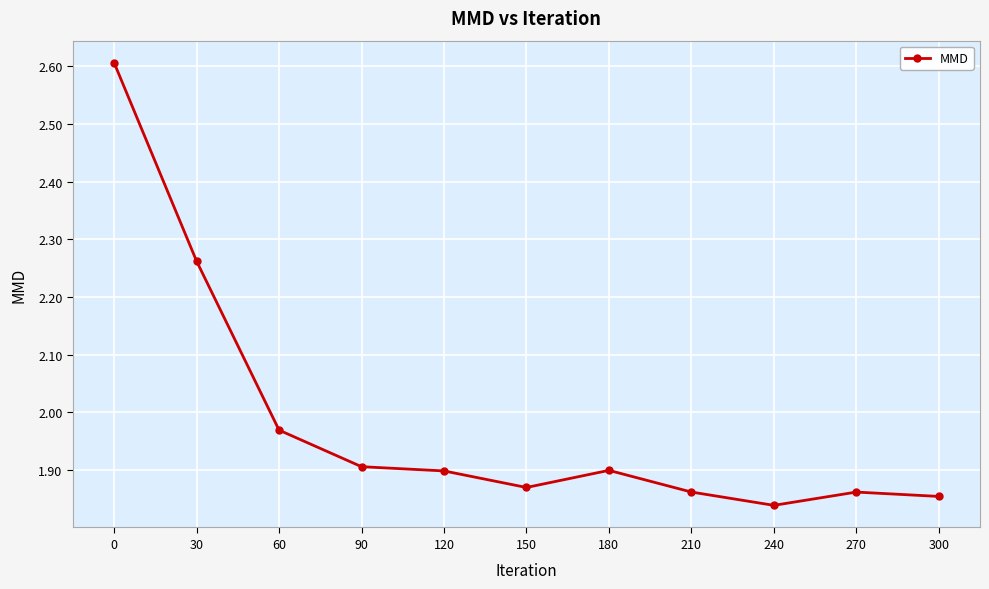

At which category does the data reach its first local valley?

150